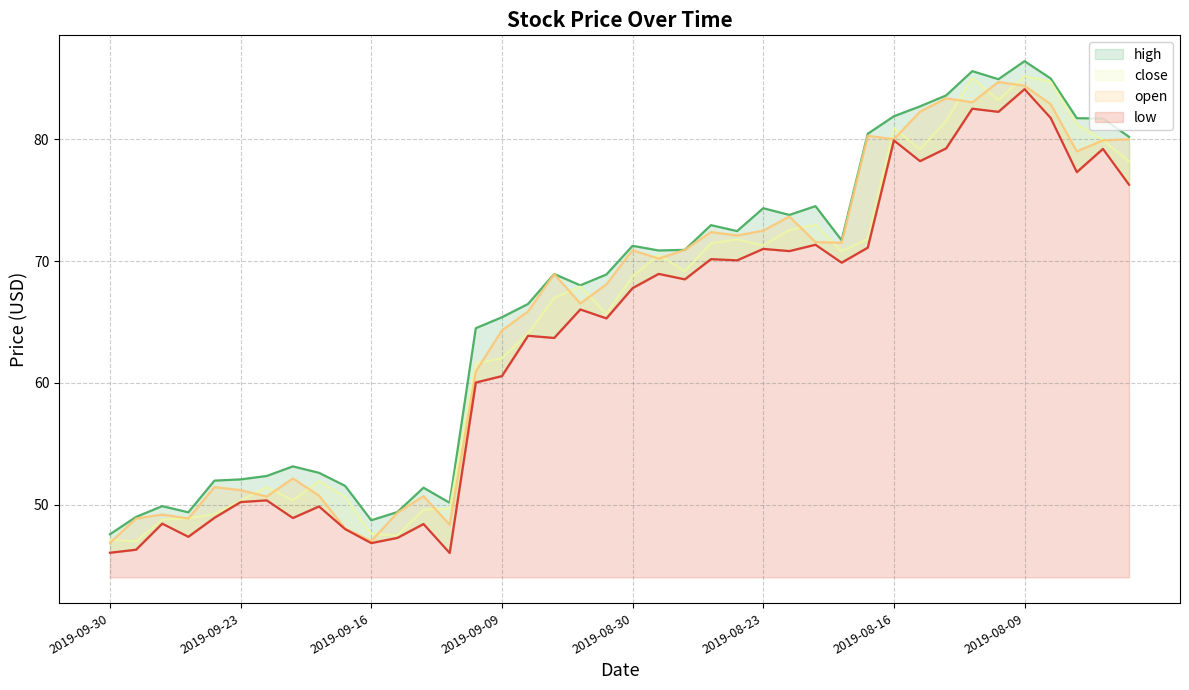

Is the value of close at 2019-09-10 greater than the value of low at 2019-09-23?

Yes